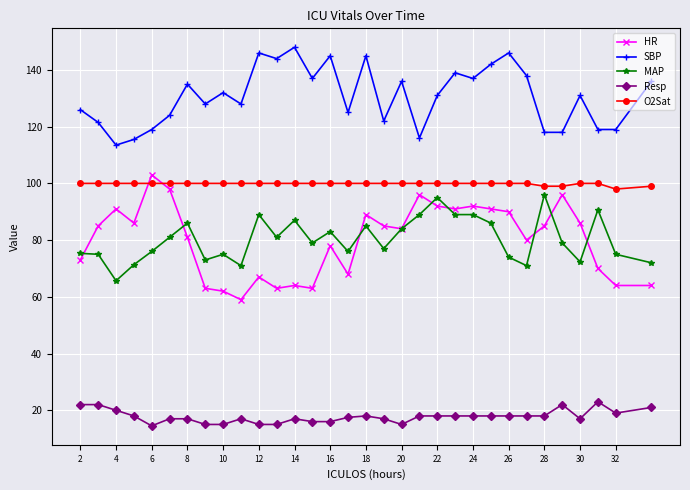

What is the lowest value of the HR series?

59.0